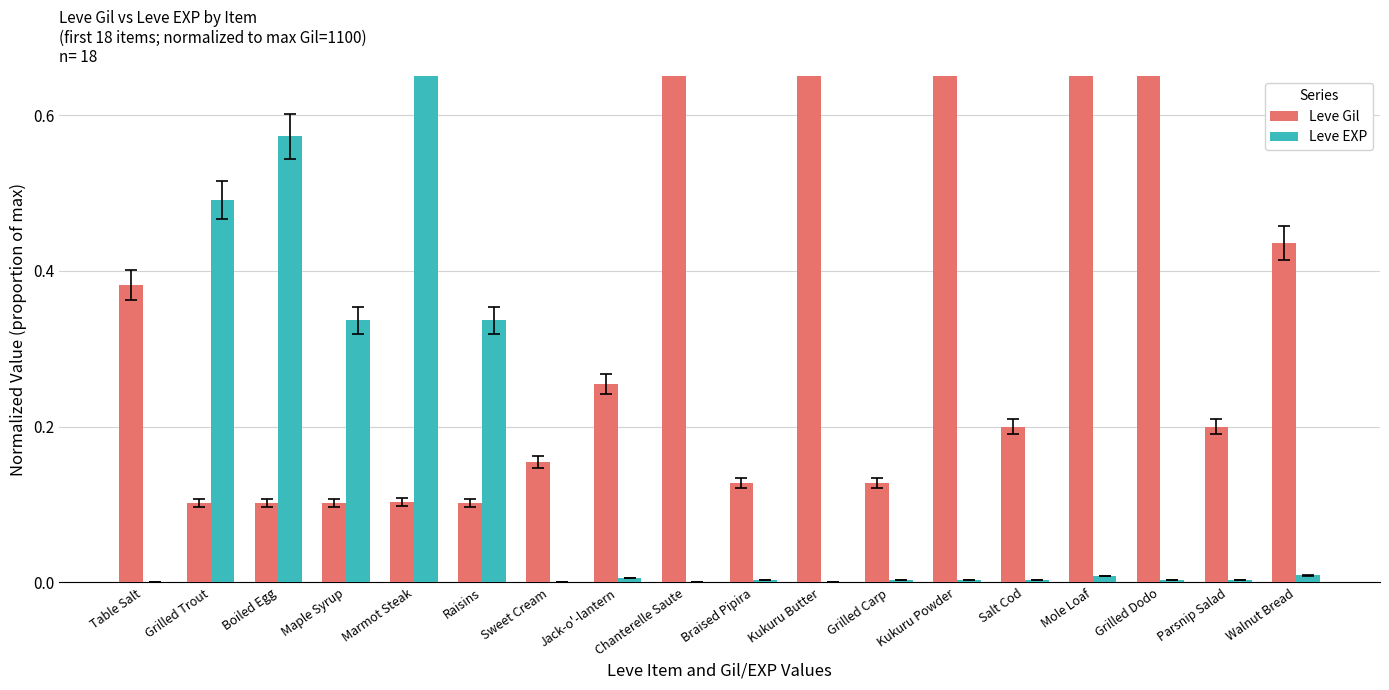

Does the chart contain any negative values?

No